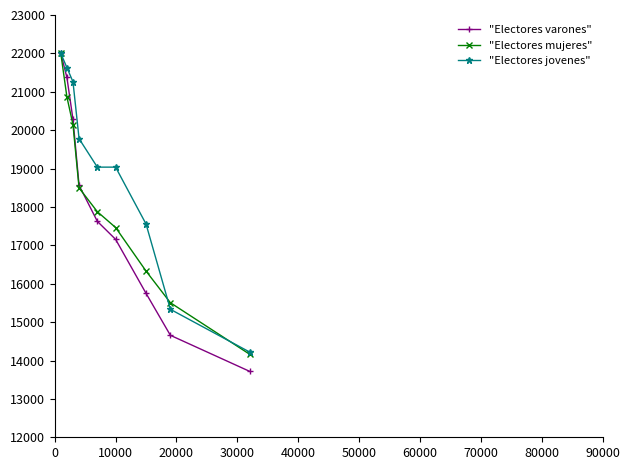

What are all the series names shown in the legend?

"Electores varones", "Electores mujeres", "Electores jovenes"